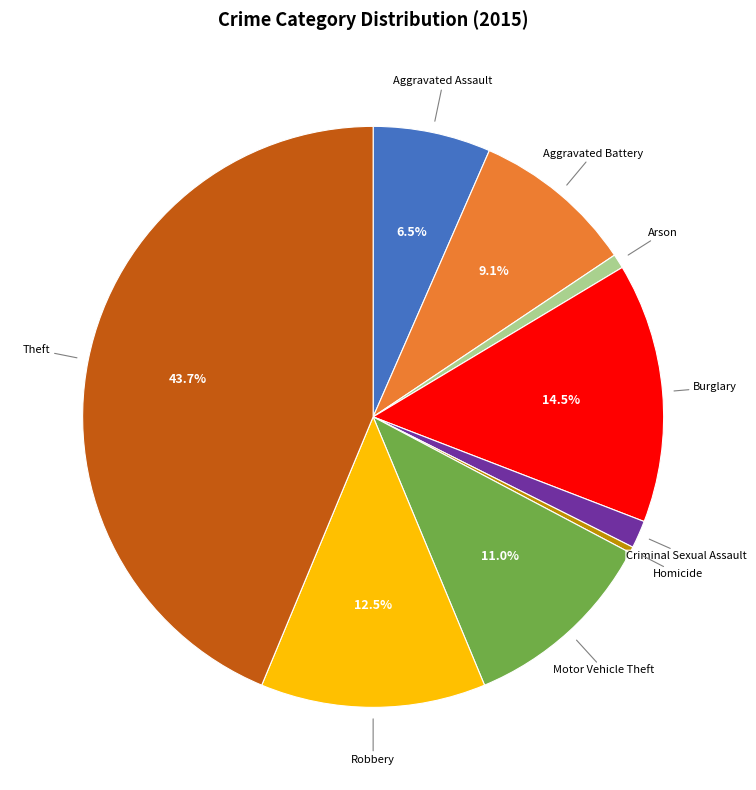

To the nearest percent, what is the difference between the largest and smallest slice percentages?

43%